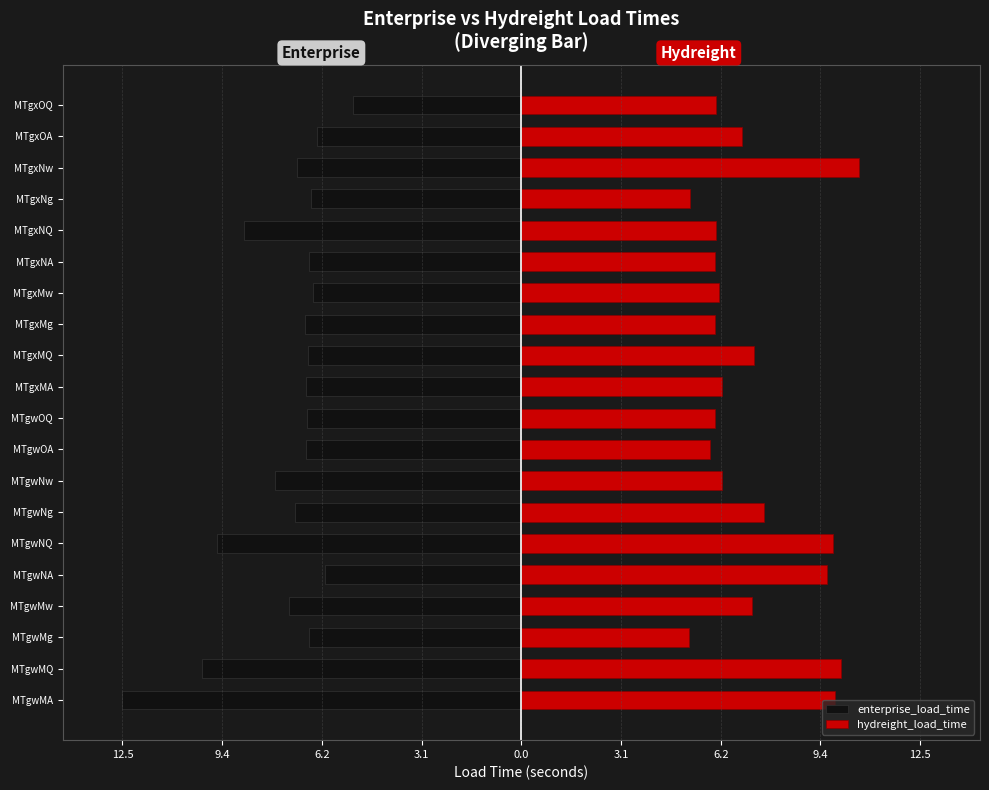

What is the average value of the hydreight_load_time series?

7.2